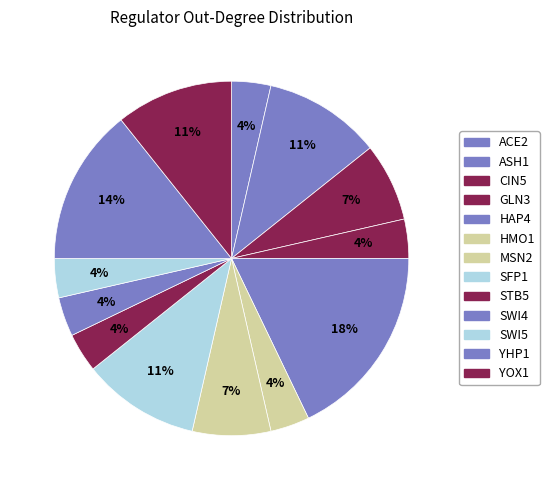

What percentage is NOT represented by CIN5?

92.9%